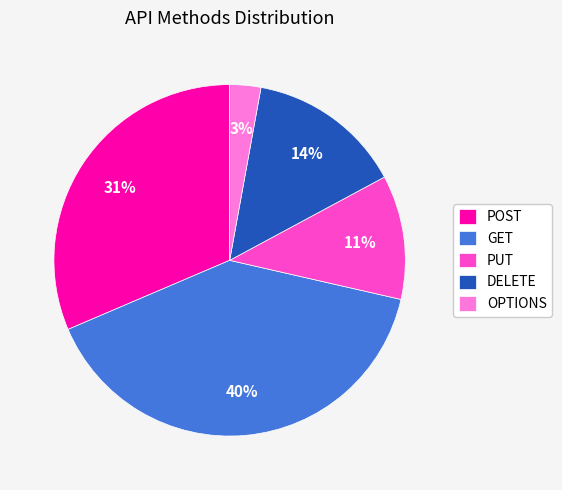

Which category has the biggest portion of the pie?

GET